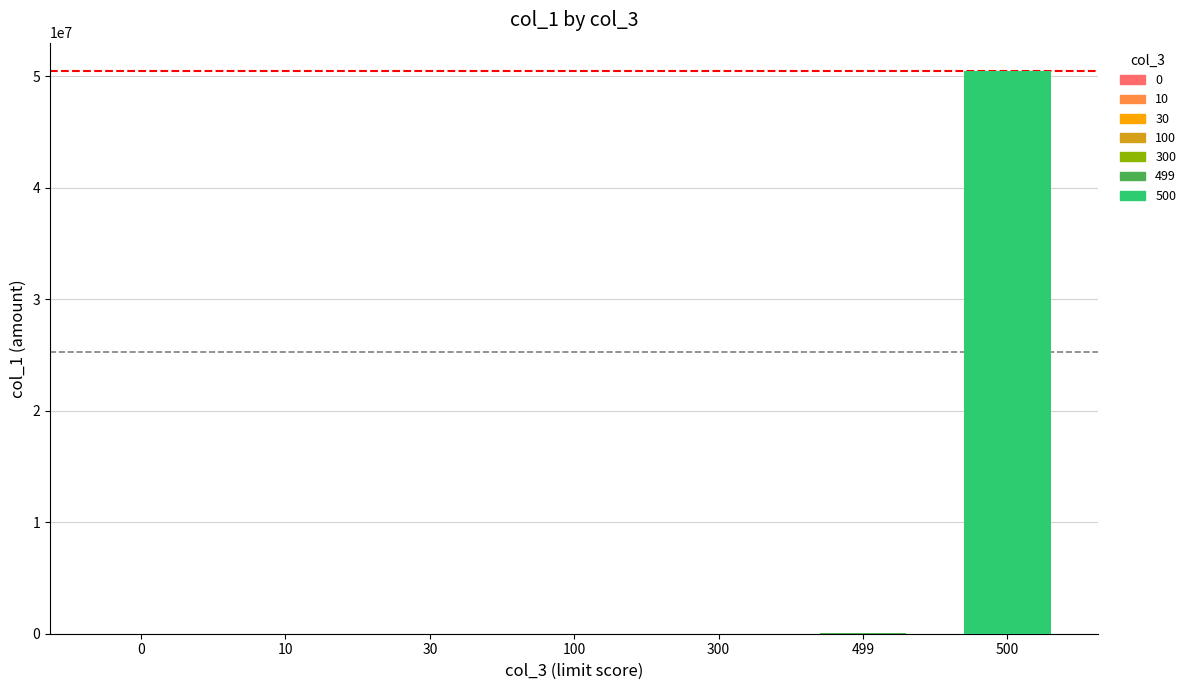

What is the greatest value displayed?

50499999